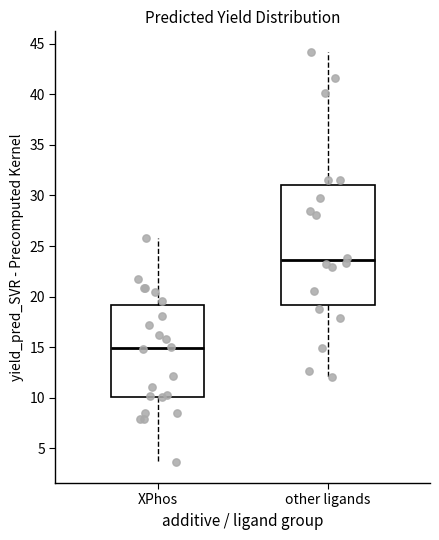

Comparing the boxes themselves (not the whiskers), which one is the tallest?

other ligands